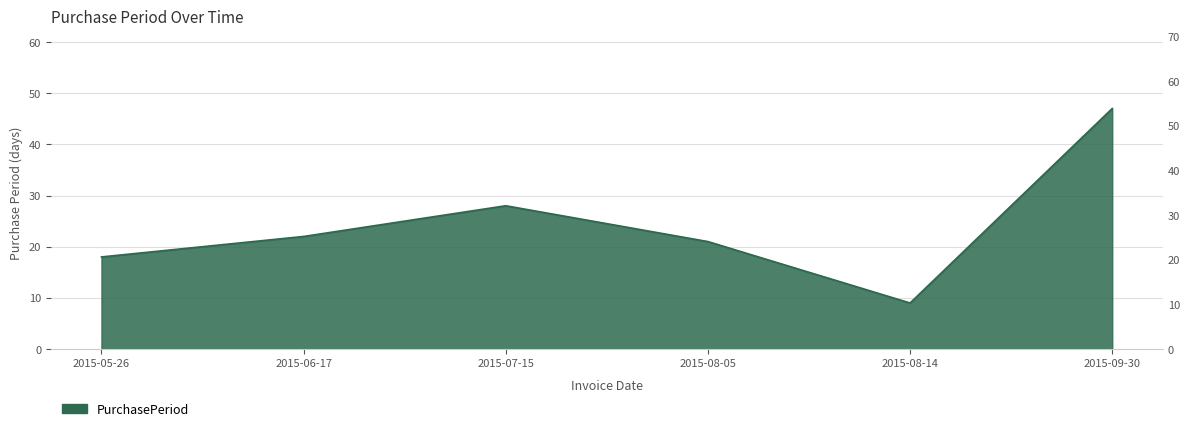

At which category does the data reach its first local peak?

2015-07-15